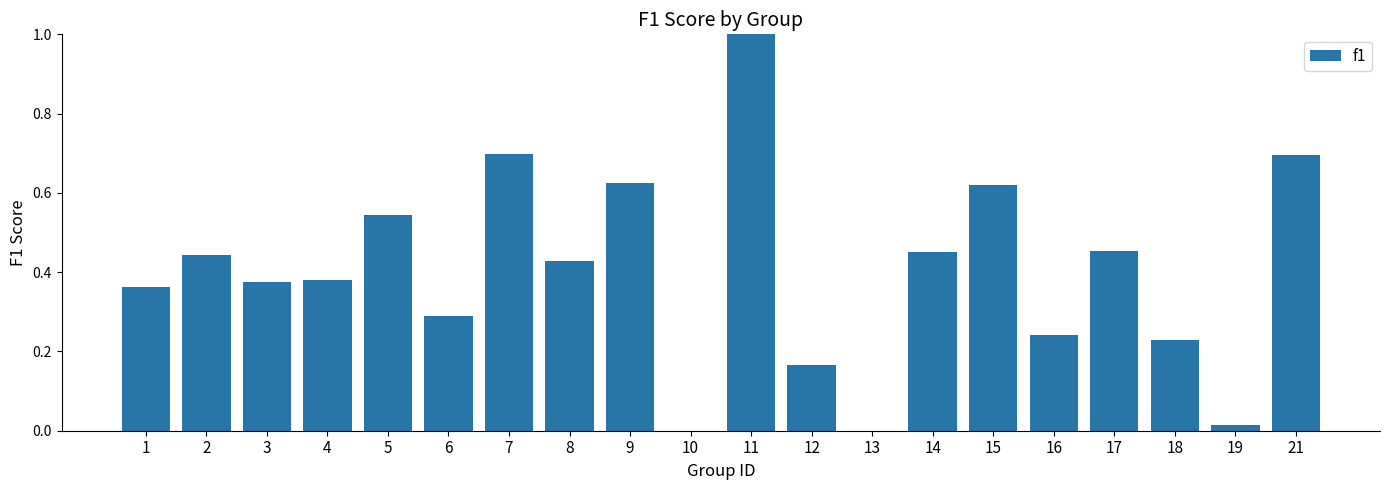

How many data points does each series have?

20